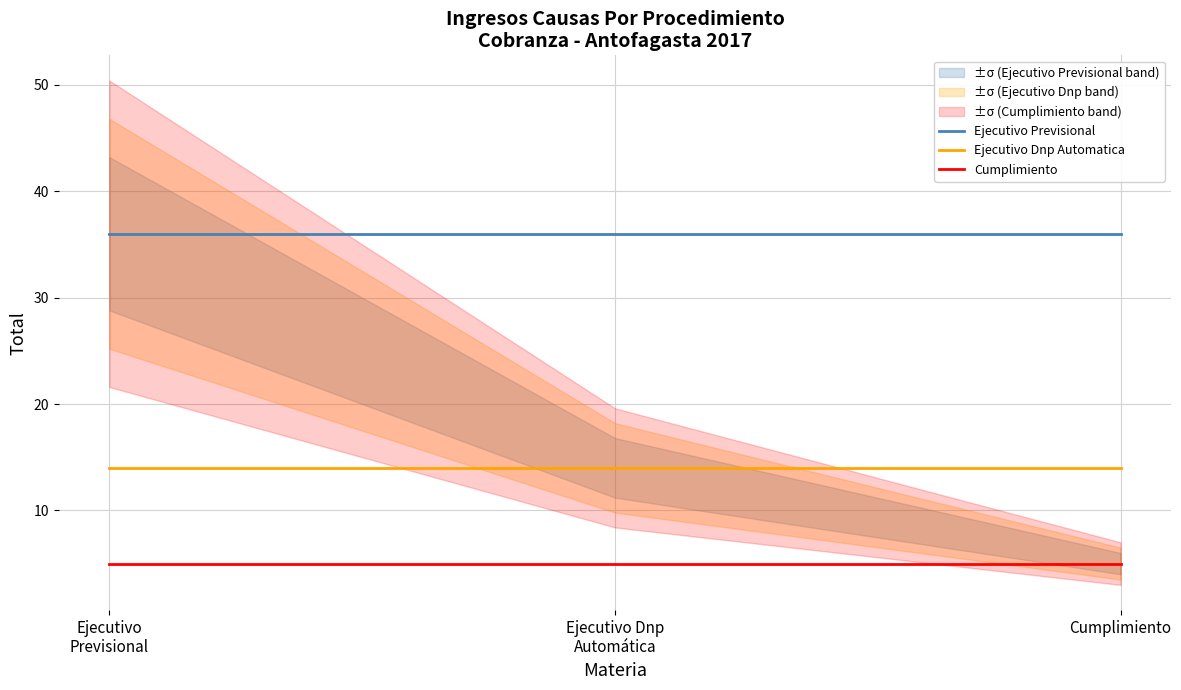

Reading left to right, list all the values displayed in this chart.

Ejecutivo Previsional: Ejecutivo
Previsional=36	Ejecutivo Dnp
Automática=36	Cumplimiento=36
Ejecutivo Dnp Automatica: Ejecutivo
Previsional=14	Ejecutivo Dnp
Automática=14	Cumplimiento=14
Cumplimiento: Ejecutivo
Previsional=5	Ejecutivo Dnp
Automática=5	Cumplimiento=5